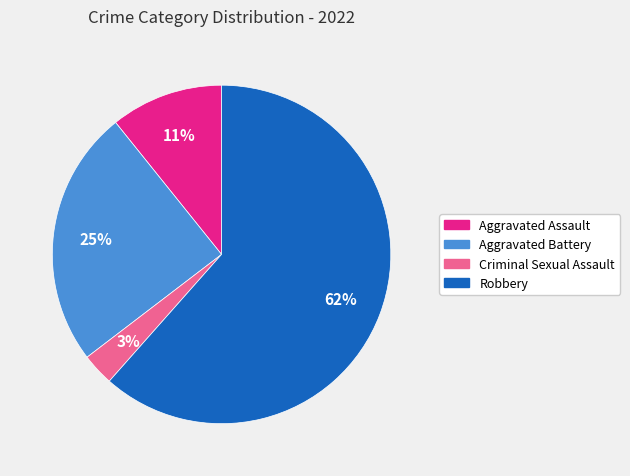

Is there any slice that represents more than half of the pie?

Yes